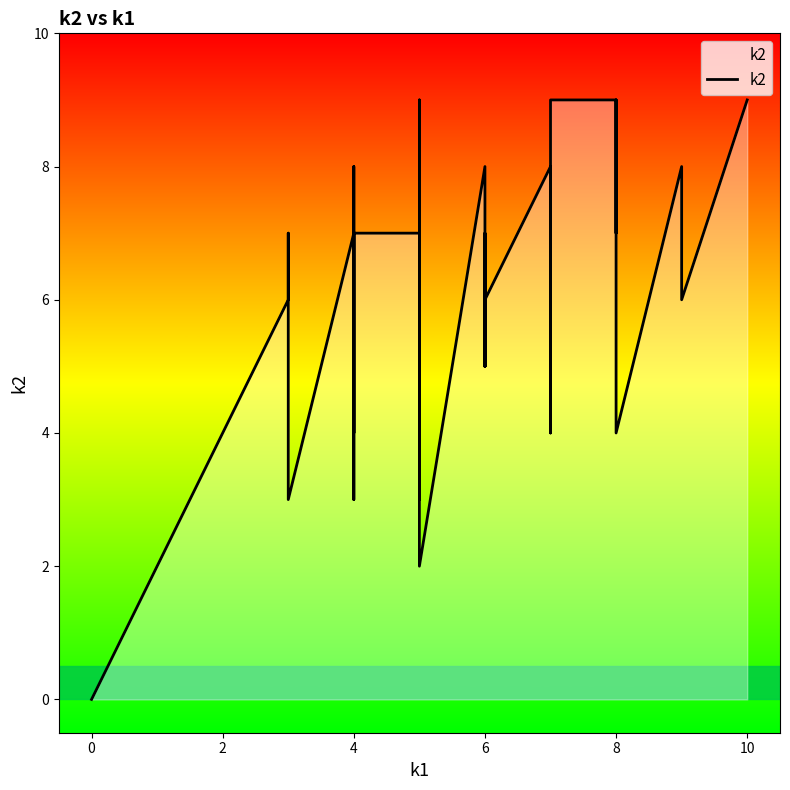

What is the greatest value displayed?

9